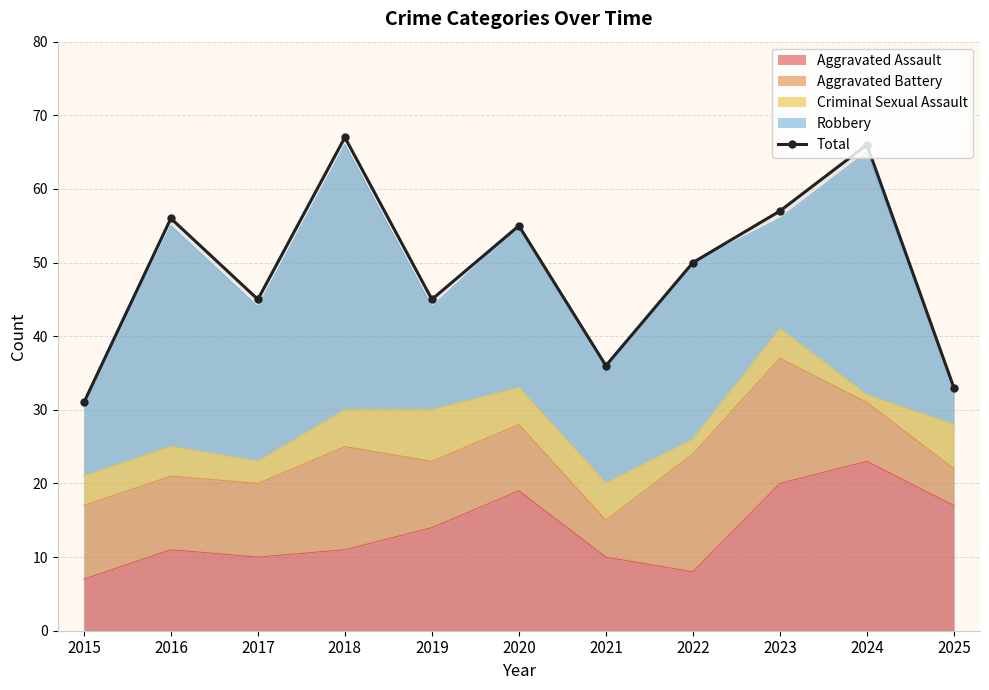

The chart shows a value of 55 at 2020. True or false?

True